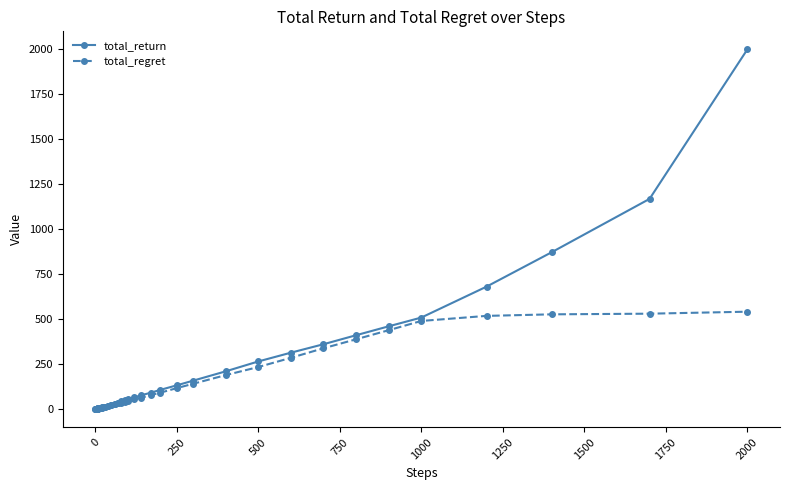

What is the difference between the maximum and second lowest values in the total_return series?

1999.8